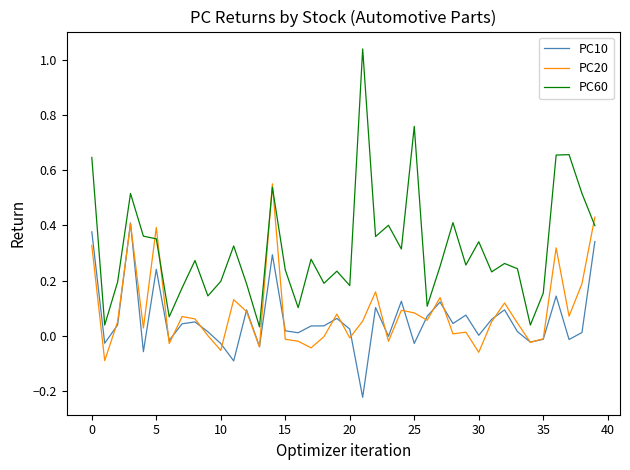

True or false: PC10 and PC60 cross at least once.

False